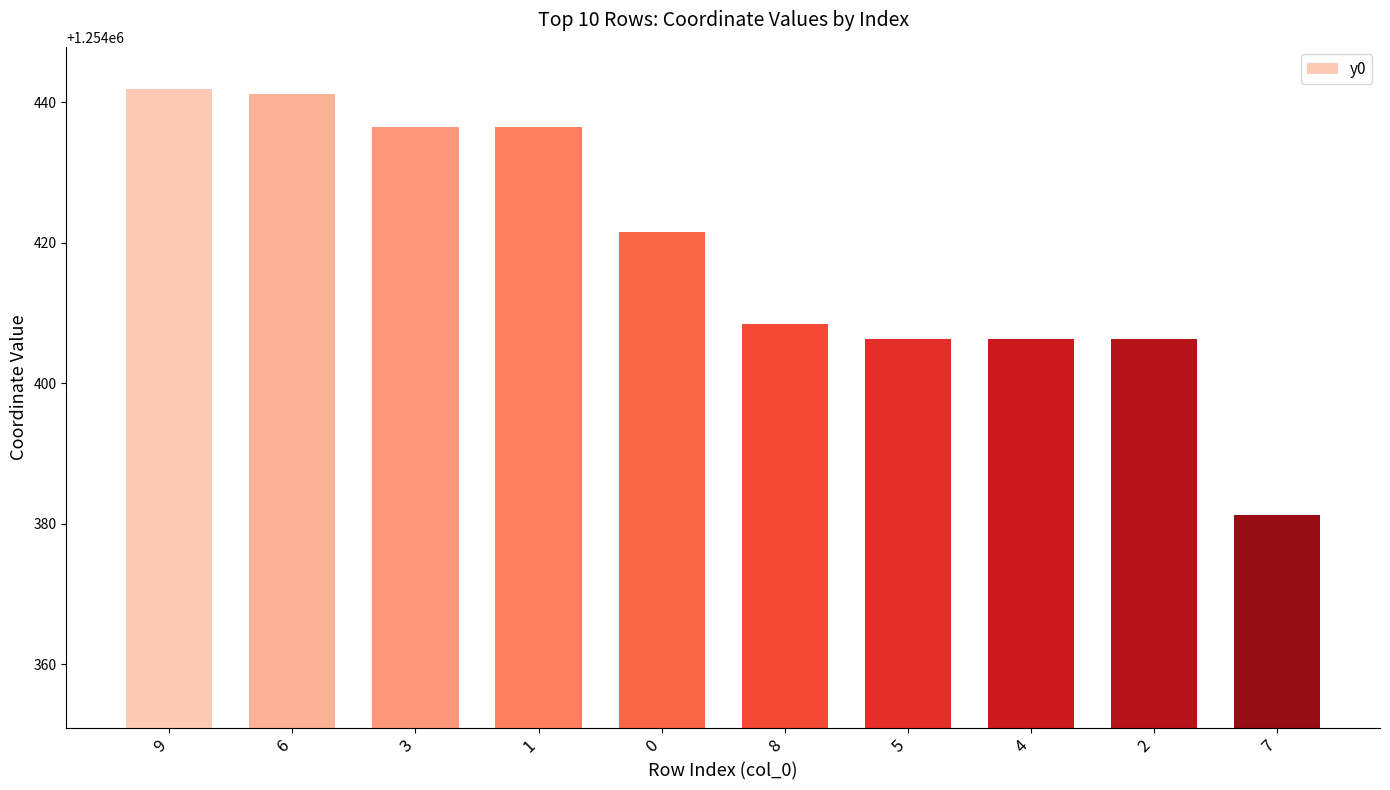

How many data points are above 1254421?

5